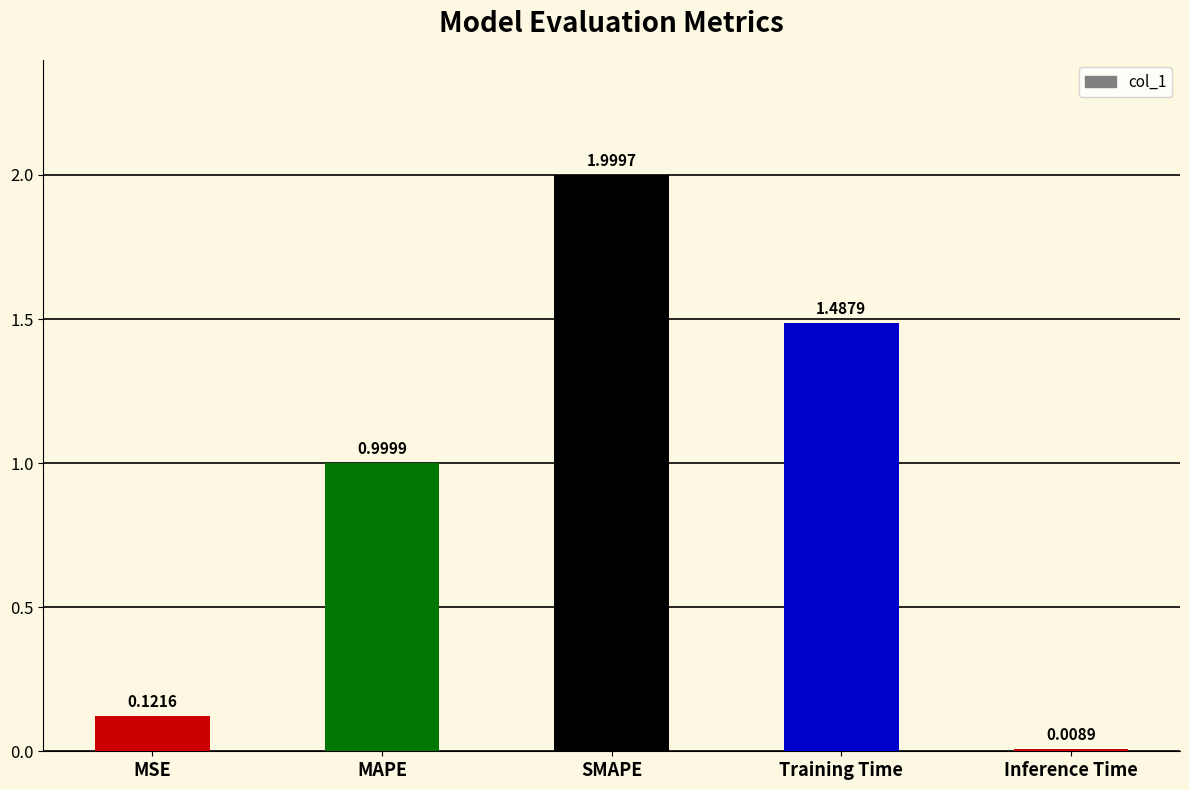

What is the difference between the maximum and minimum values?

2.0